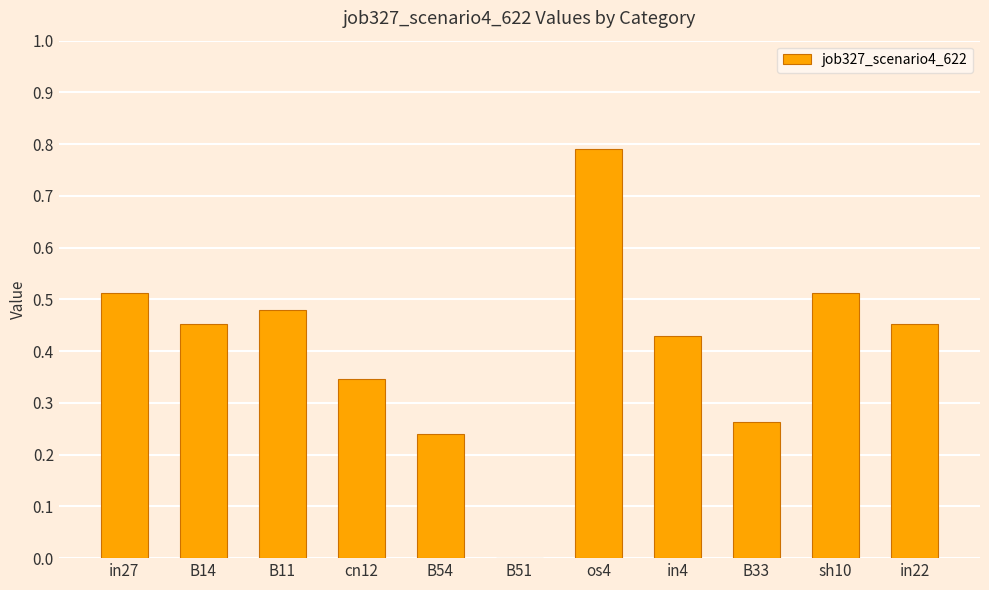

What is the sum of all values?

4.5